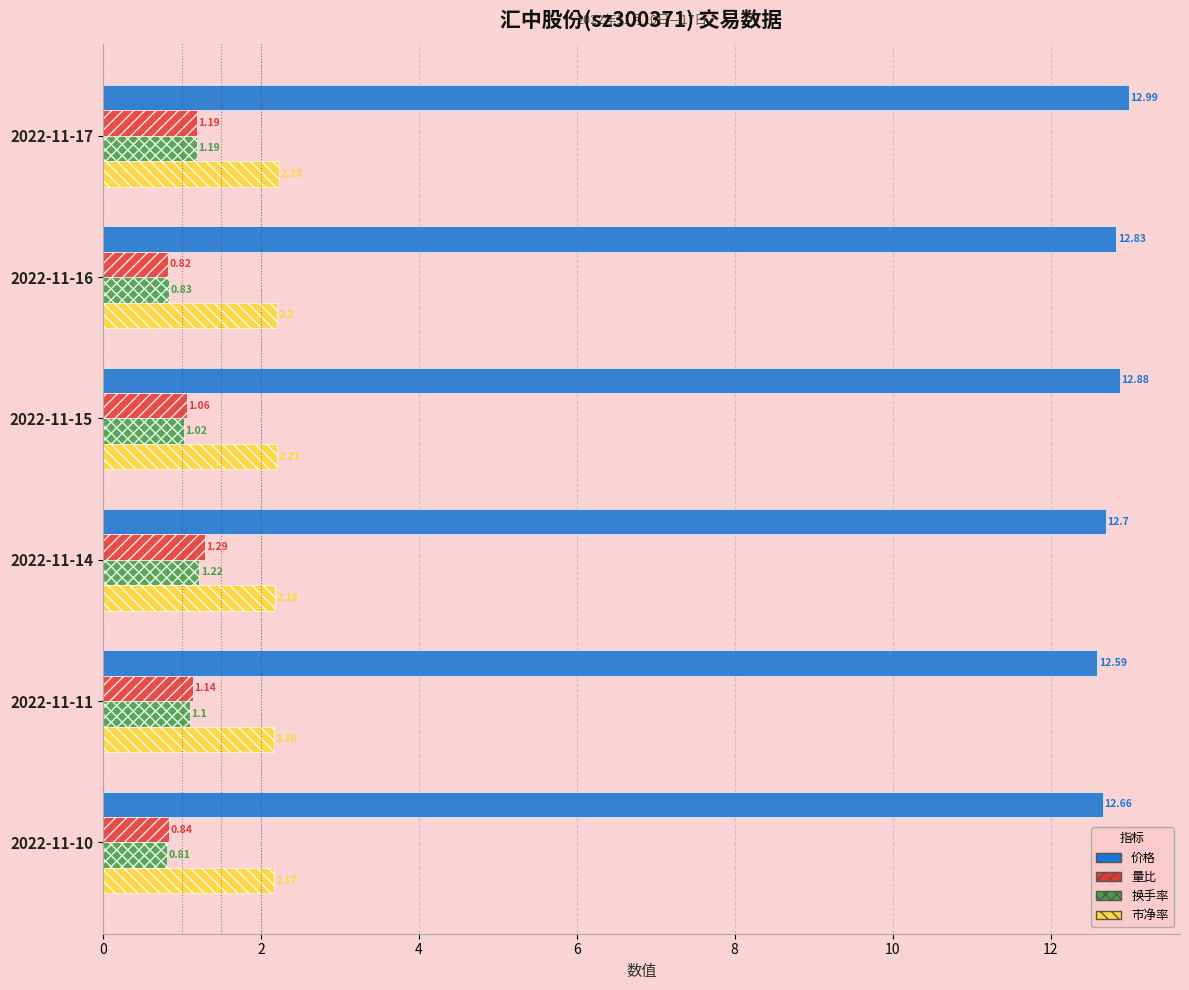

What is the difference between the highest and lowest values at 2022-11-17?

11.8